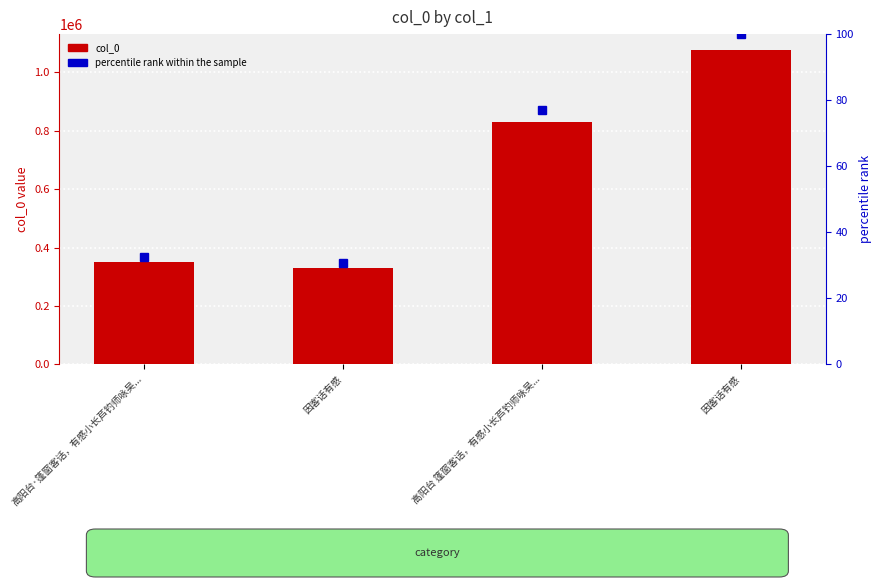

What is the lowest value of the percentile rank within the sample series?

30.7